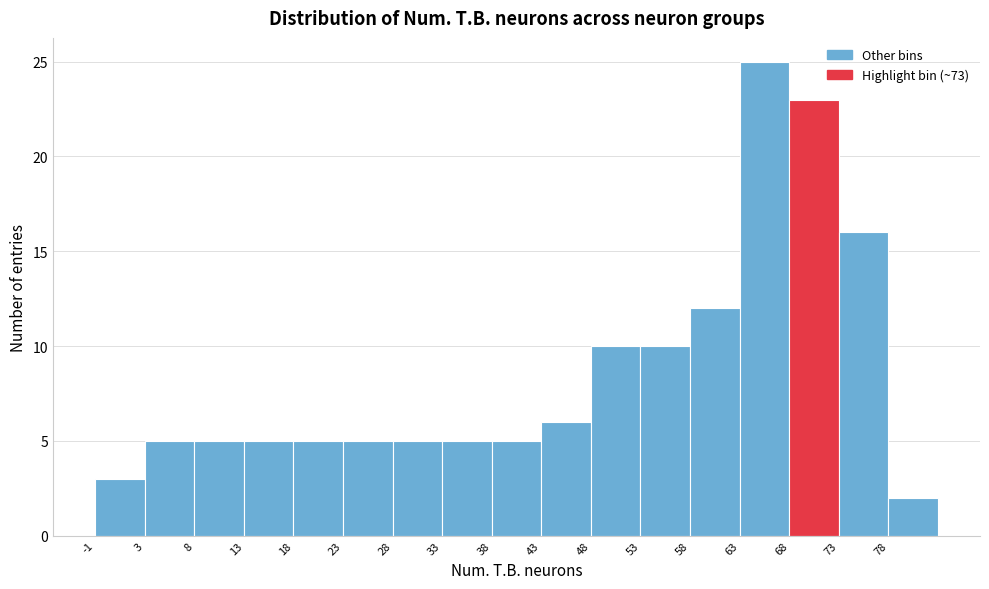

How tall is the bar that spans 53.5 to 58.5 on the x-axis? The values are not printed on the chart, so give them approximately, as read against the axis.

10